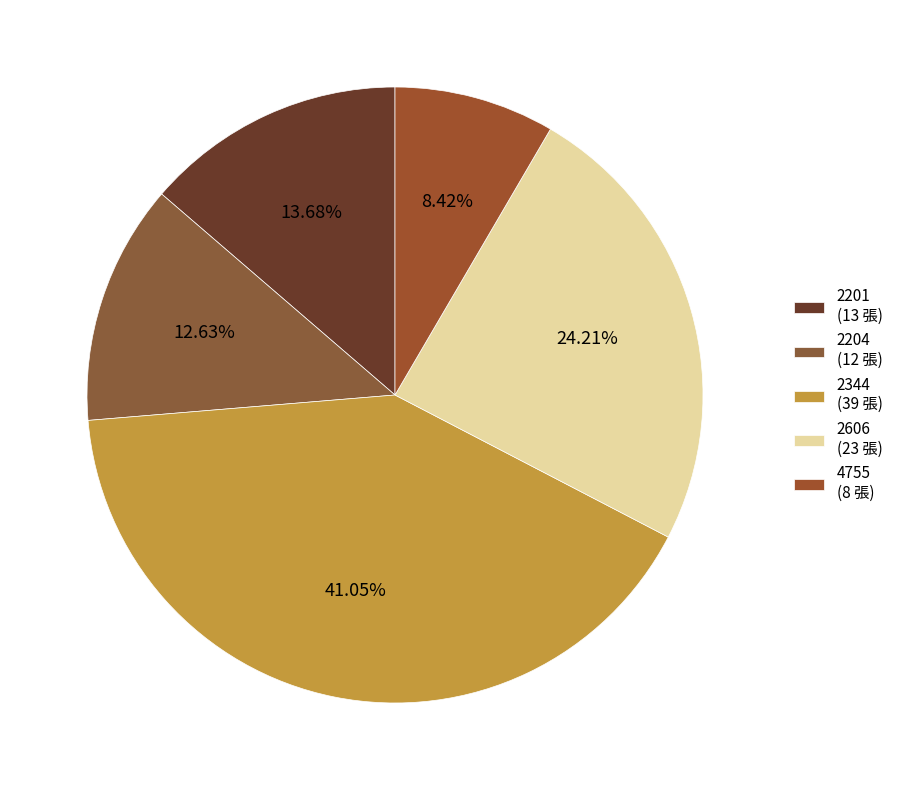

What is the ratio of the value at 2201 to the value at 2204?

1.1